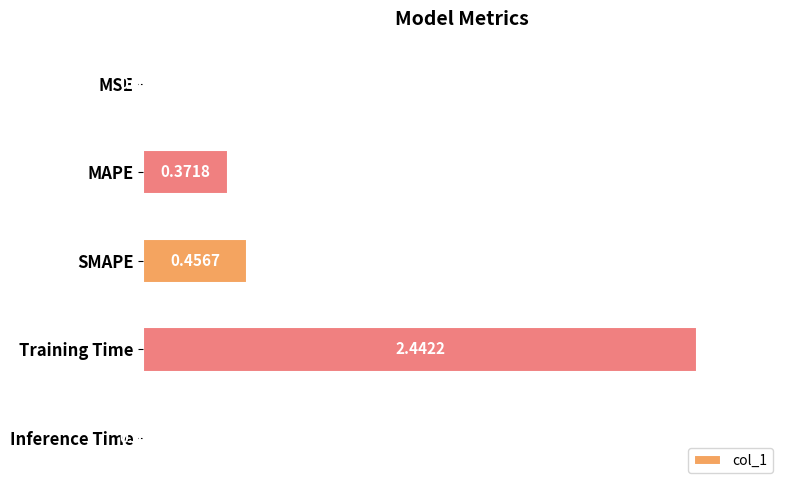

Which label corresponds to the largest value in the chart?

Training Time